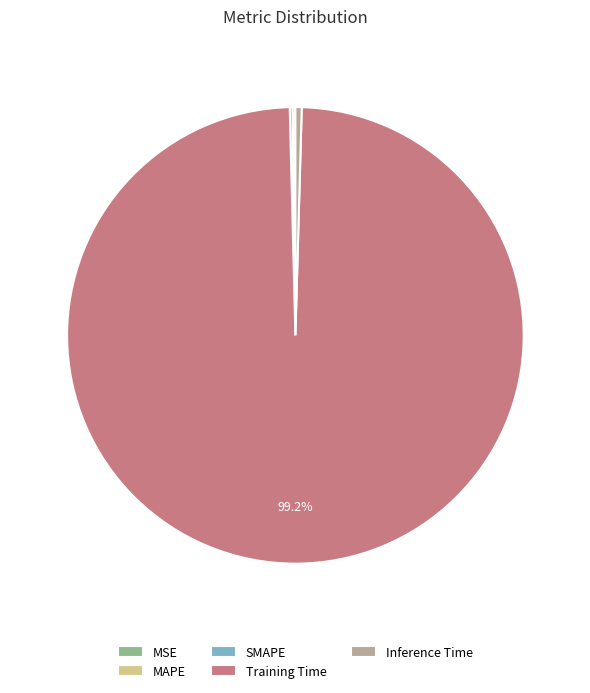

Which category has the biggest portion of the pie?

Training Time